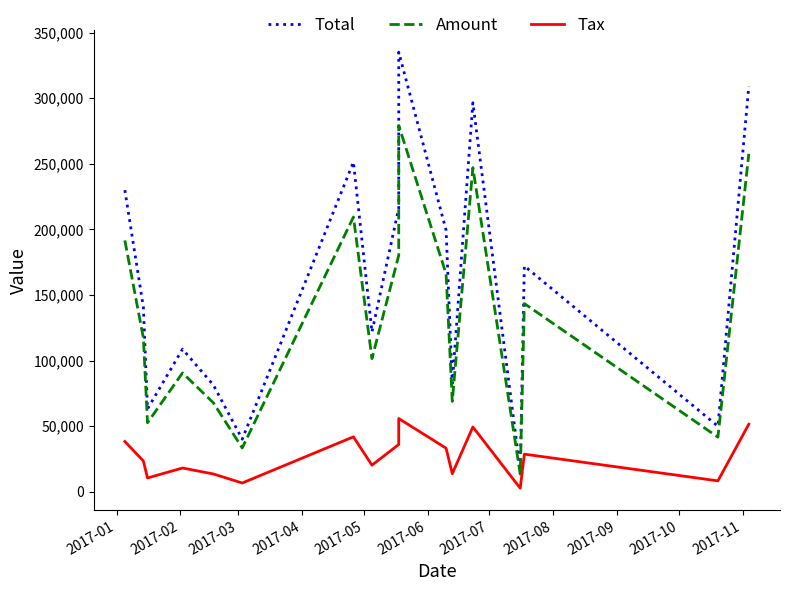

Is this an area chart (filled region under the line)?

No